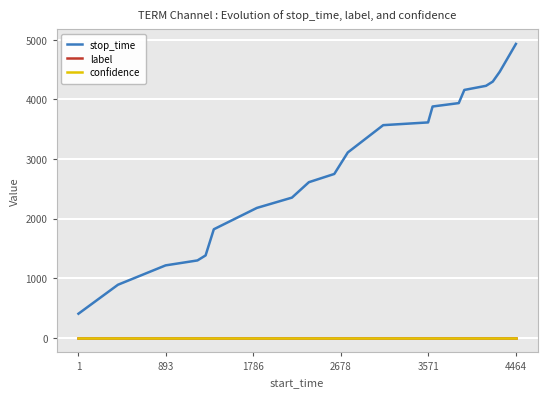

True or false: confidence and stop_time intersect in this chart.

False